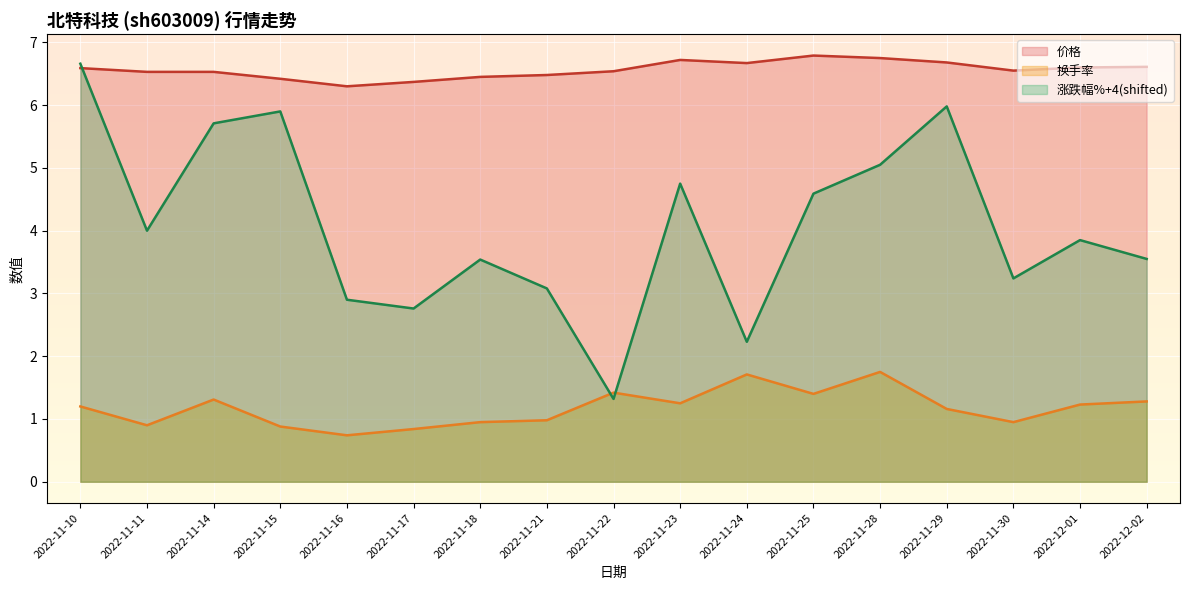

What are all the series names shown in the legend?

价格, 换手率, 涨跌幅%+4(shifted)